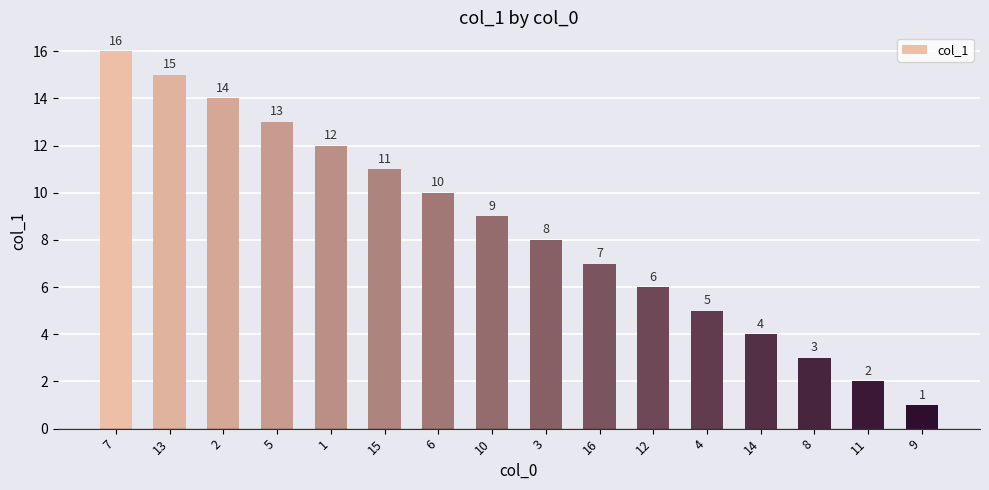

Does the chart contain any negative values?

No